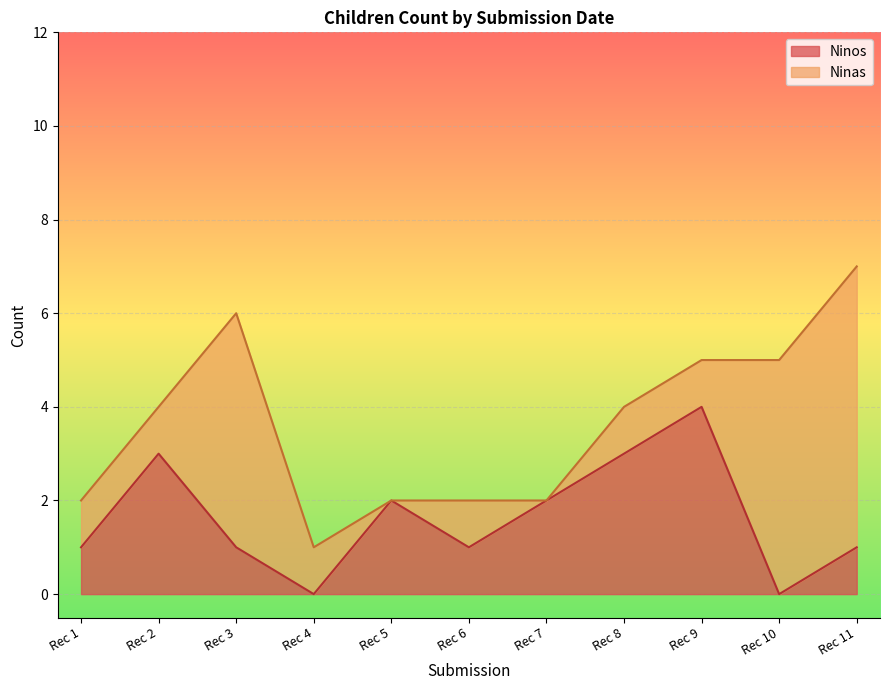

How many interior local valleys (lower than both neighbors) does the data have?

3